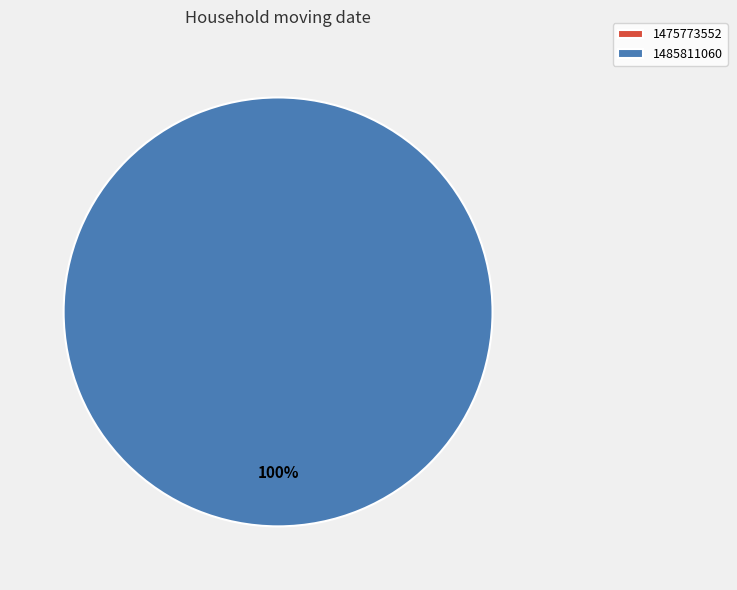

What is the largest slice in the pie chart?

1485811060